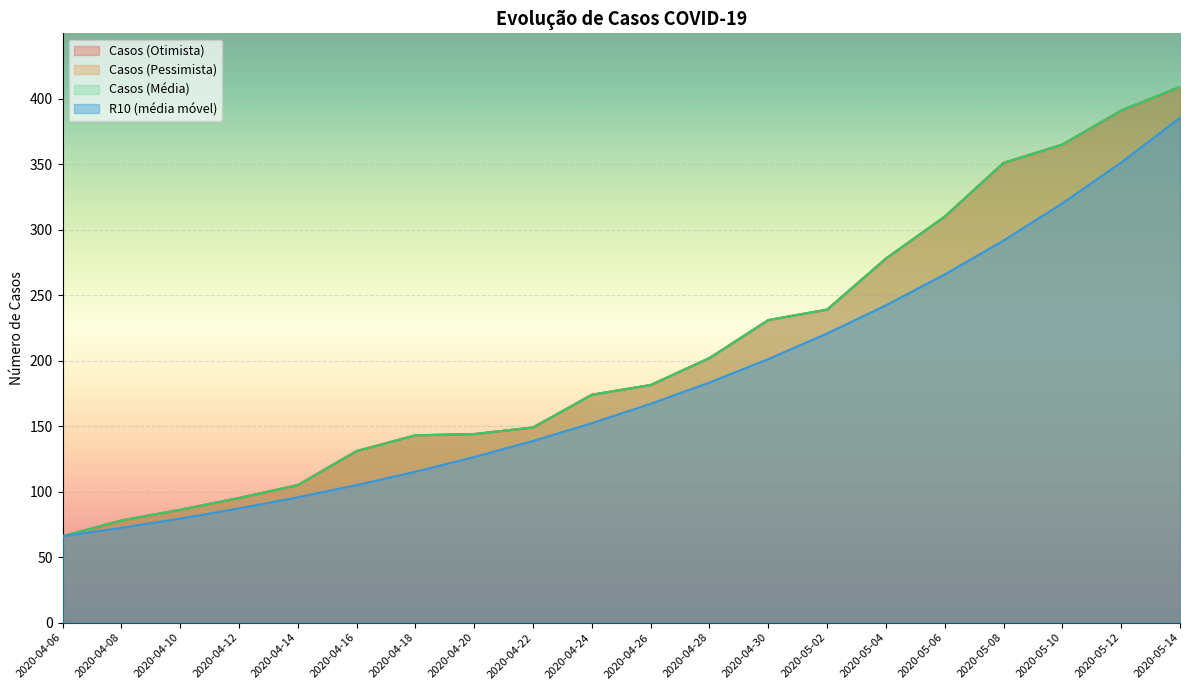

Reading right to left, transcribe all the data shown in this chart.

Casos (Otimista): 409.0	391.0	365.0	351.0	310.0	278.0	239.0	231.0	202.0	181.4	174.0	149.0	144.0	143.0	131.0	105.0	95.2	86.2	78.0	66.0
Casos (Pessimista): 409.0	391.0	365.0	351.0	310.0	278.0	239.0	231.0	202.0	181.4	174.0	149.0	144.0	143.0	131.0	105.0	95.2	86.2	78.0	66.0
Casos (Média): 409.0	391.0	365.0	351.0	310.0	278.0	239.0	231.0	202.0	181.4	174.0	149.0	144.0	143.0	131.0	105.0	95.2	86.2	78.0	66.0
R10 (média móvel): 385.5	351.3	320.1	291.7	265.9	242.3	220.8	201.2	183.3	167.1	152.3	138.8	126.5	115.2	105.0	95.7	87.2	79.5	72.4	66.0